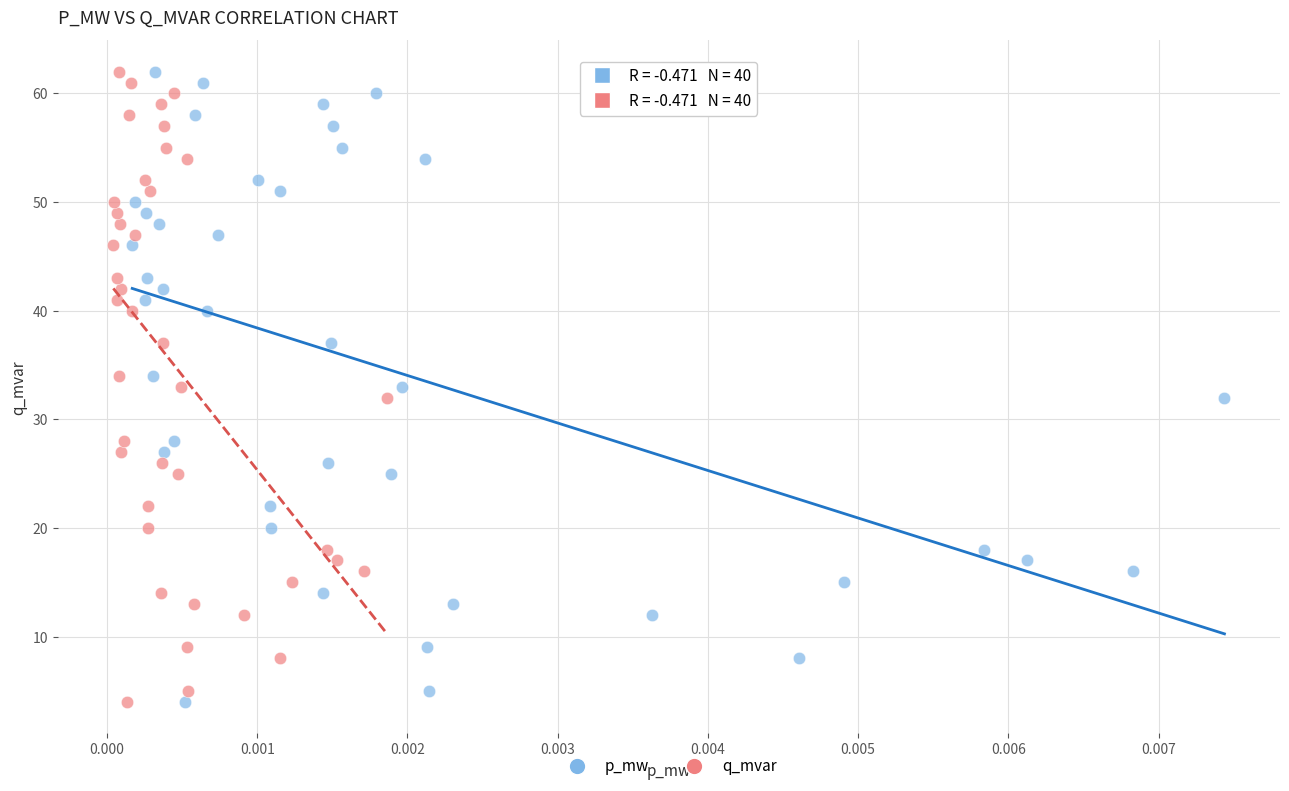

What are all the series names shown in the legend?

p_mw, q_mvar